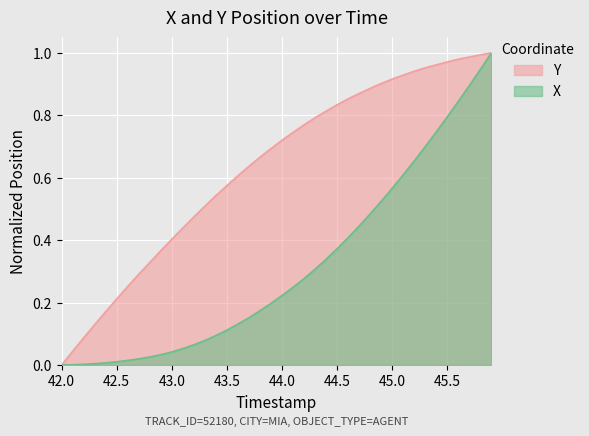

How many lines are shown in the chart?

2